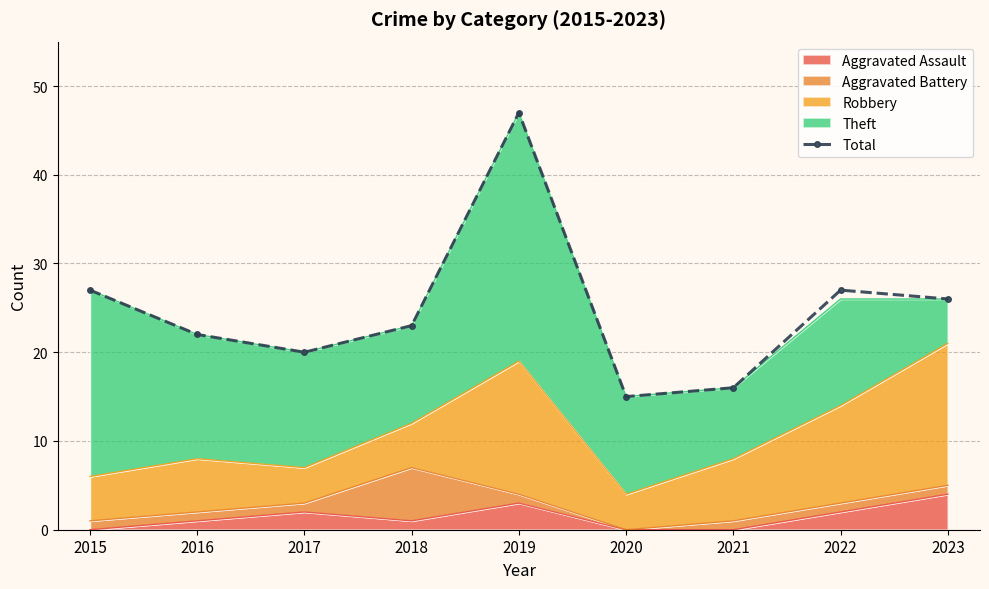

Reading left to right, list all the values displayed in this chart.

2015=27	2016=22	2017=20	2018=23	2019=47	2020=15	2021=16	2022=27	2023=26